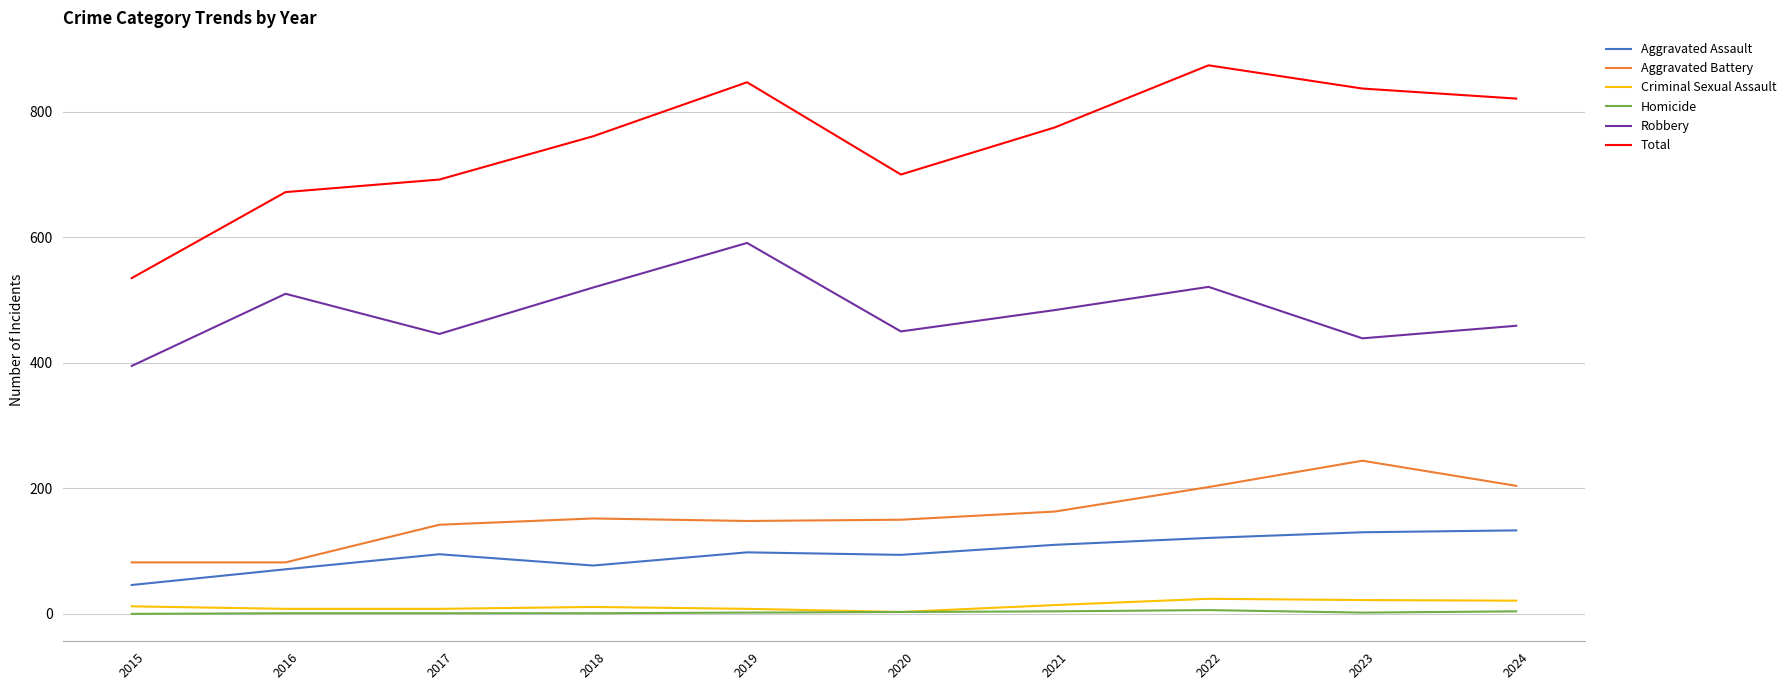

List the series in order of their peak value, highest first.

Total, Robbery, Aggravated Battery, Aggravated Assault, Criminal Sexual Assault, Homicide